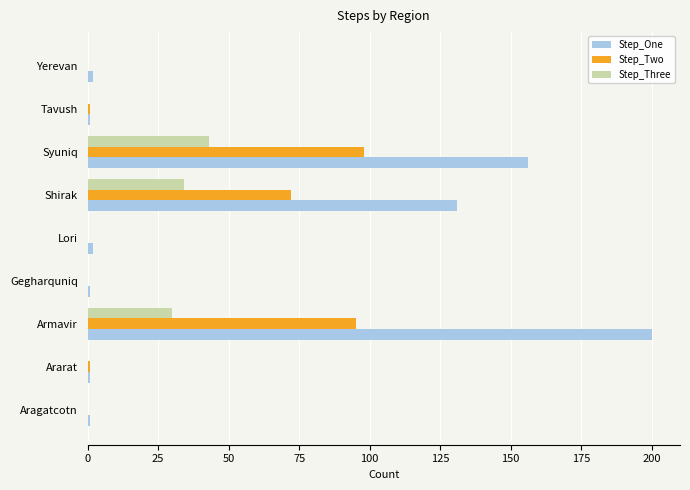

What is the total value across all series at Syuniq?

297